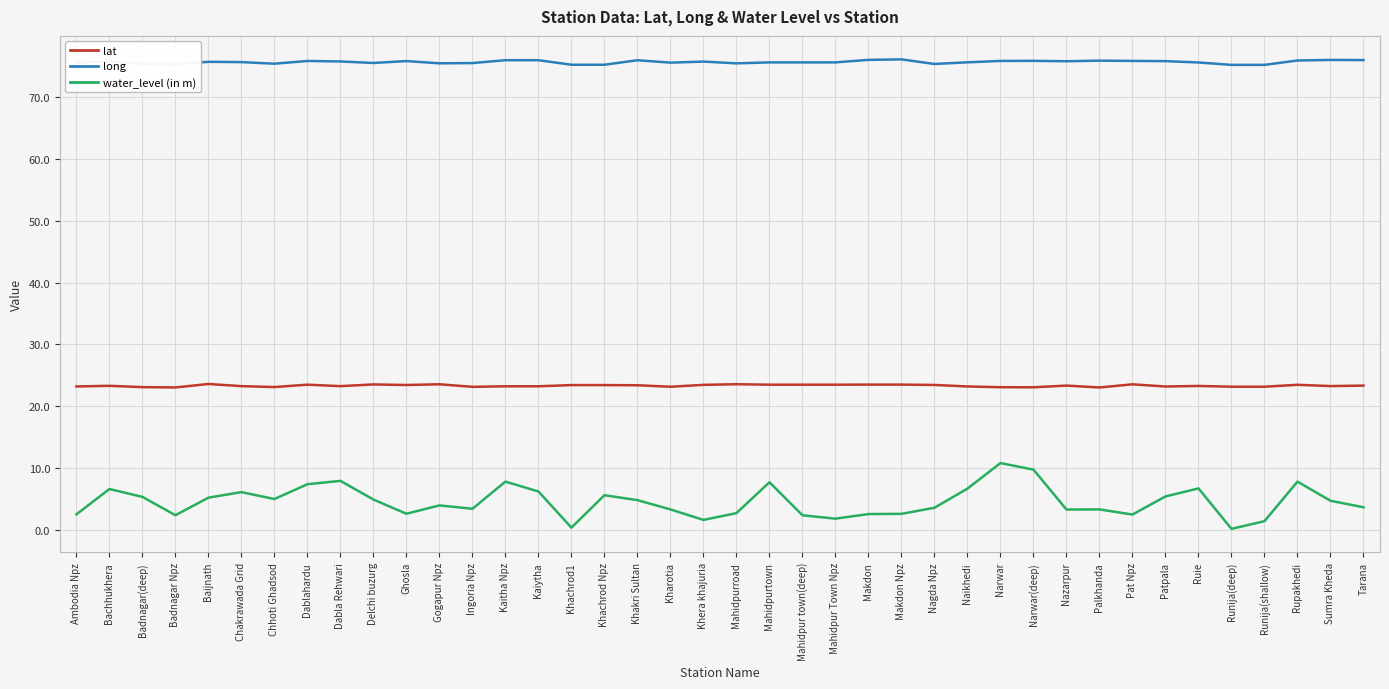

Is the value of lat at Pat Npz greater than the value of water_level (in m) at Ruie?

Yes